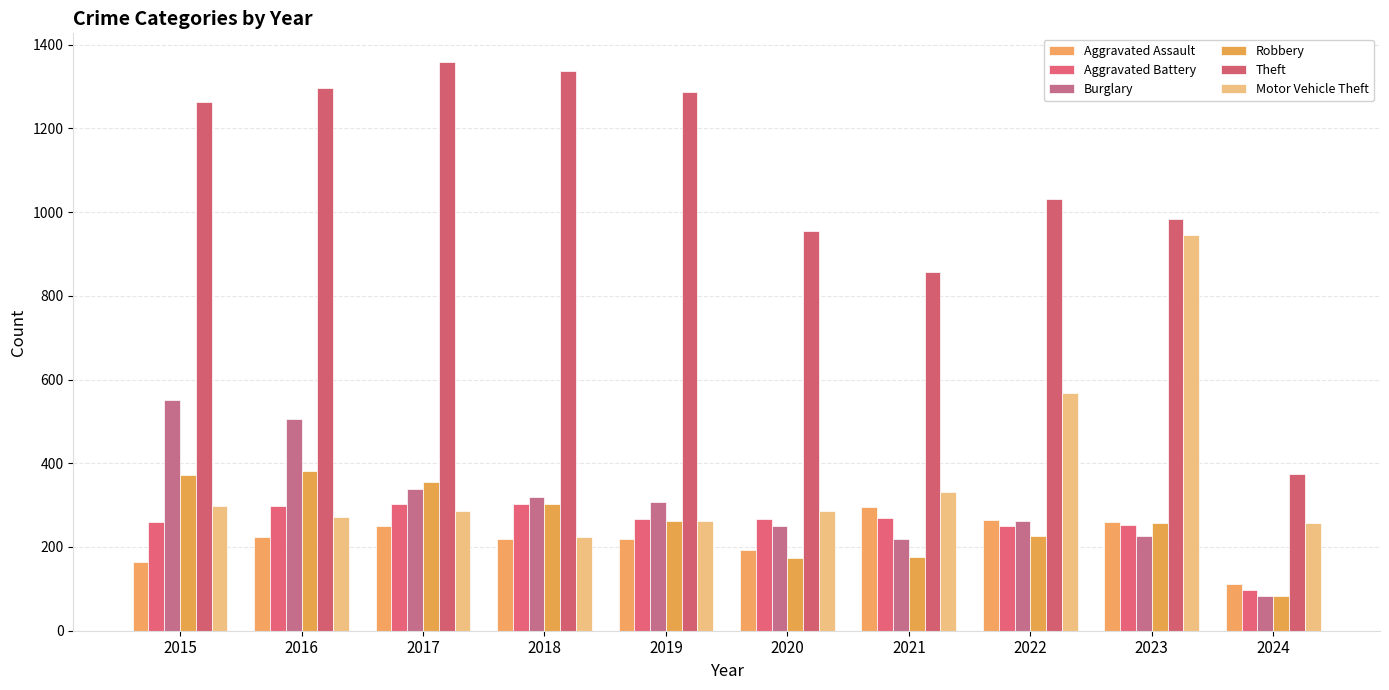

What is the smallest value displayed?

82